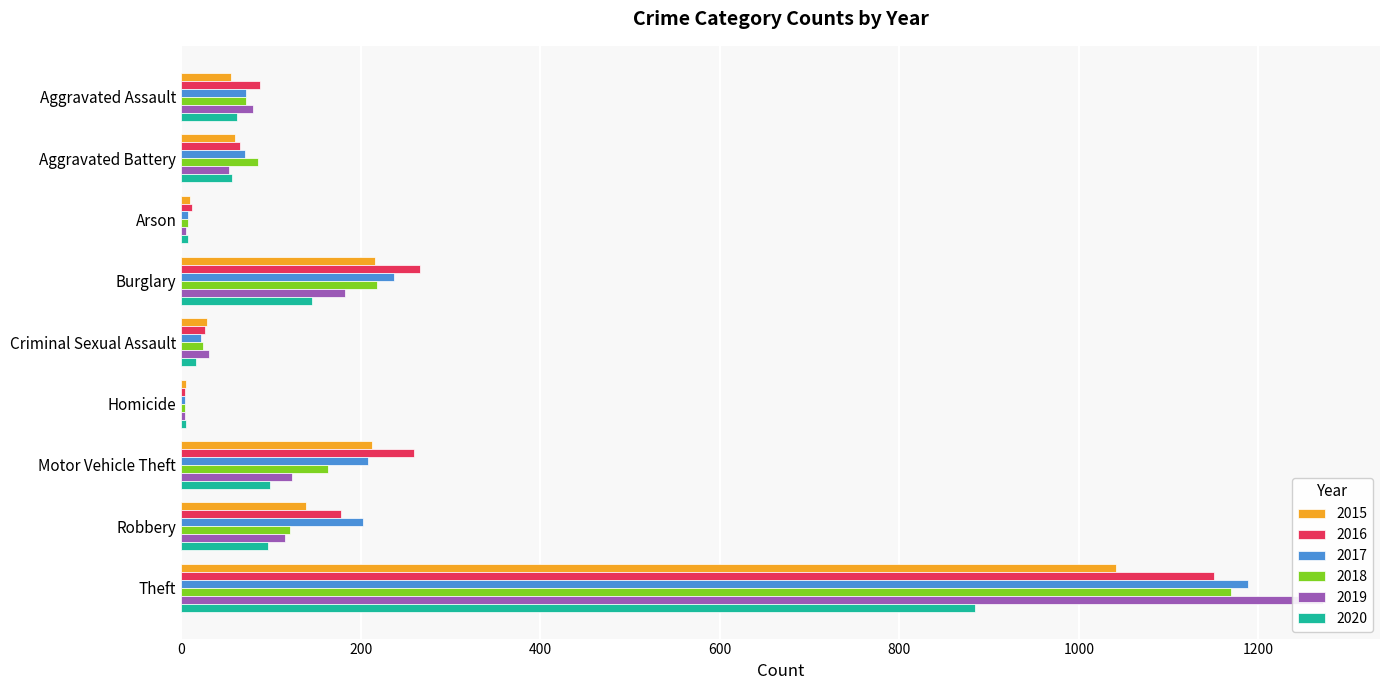

What are all the series names shown in the legend?

2015, 2016, 2017, 2018, 2019, 2020